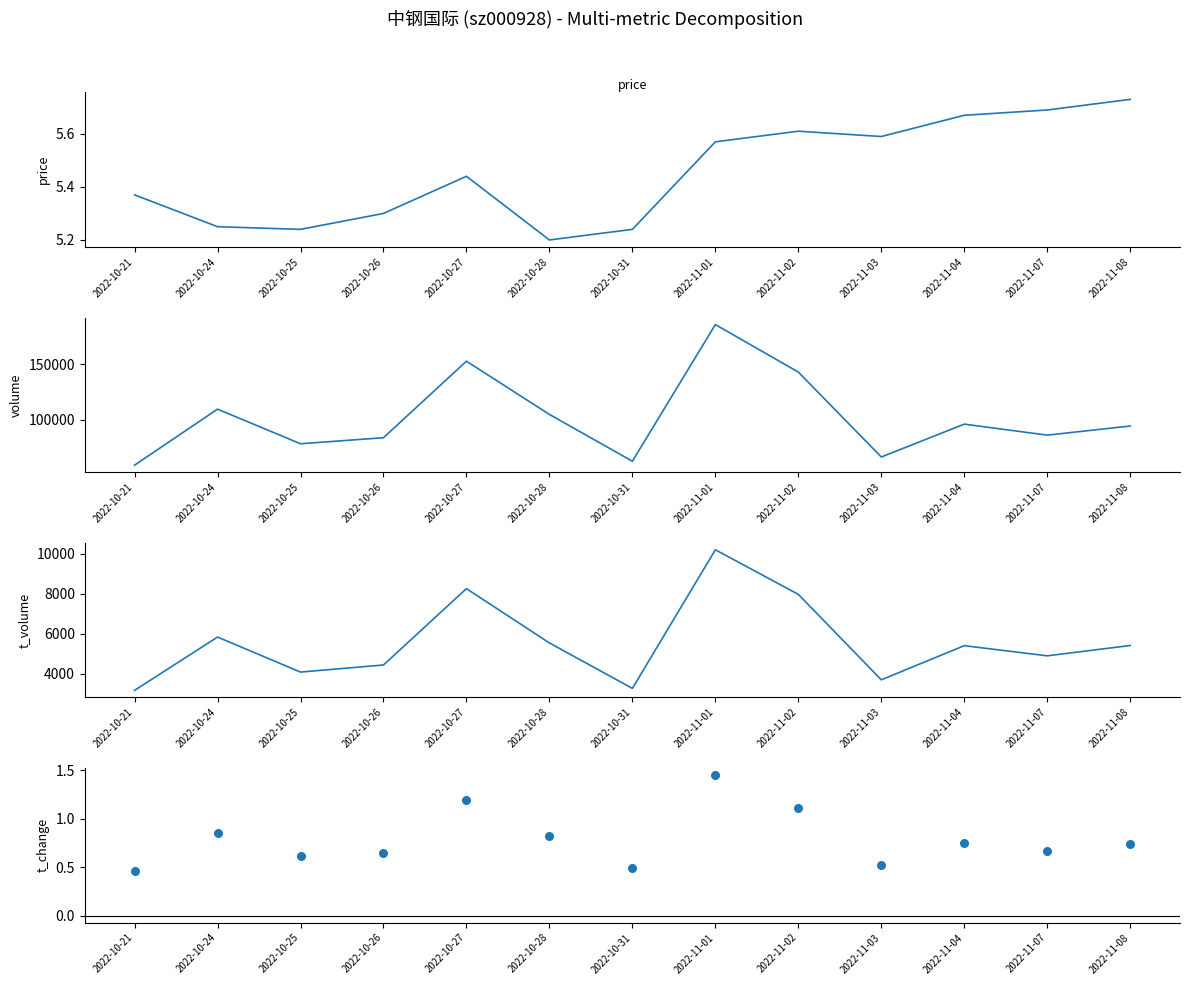

What are all the series names shown in the legend?

price, volume, t_volume, t_change